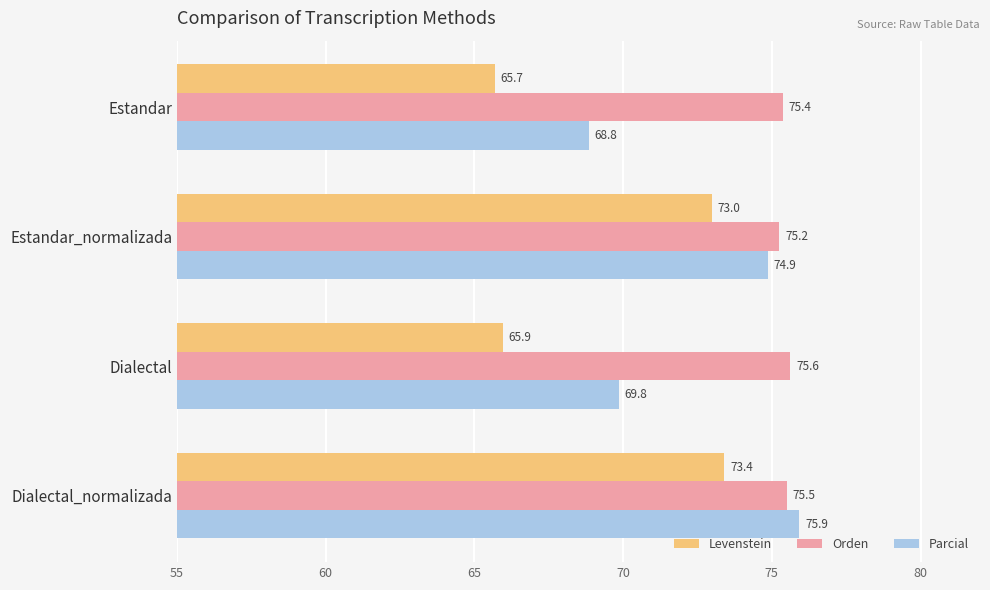

Between Estandar_normalizada and Dialectal_normalizada, which series saw the biggest shift?

Parcial